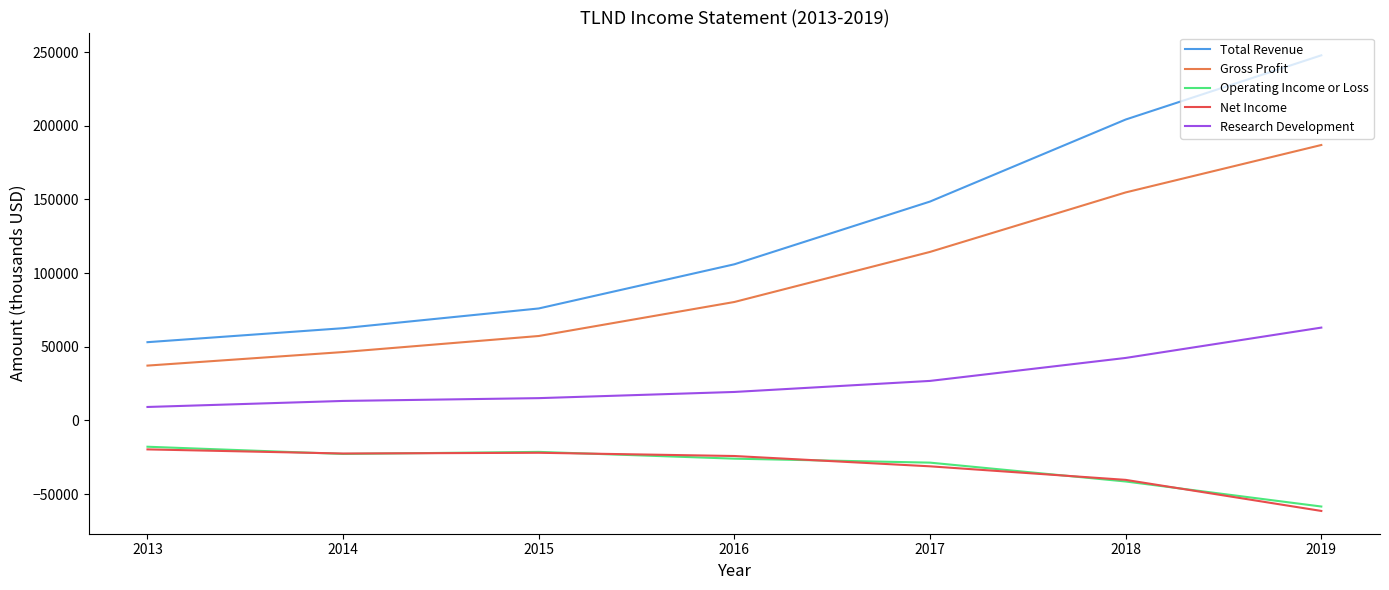

What are all the series names shown in the legend?

Total Revenue, Gross Profit, Operating Income or Loss, Net Income, Research Development